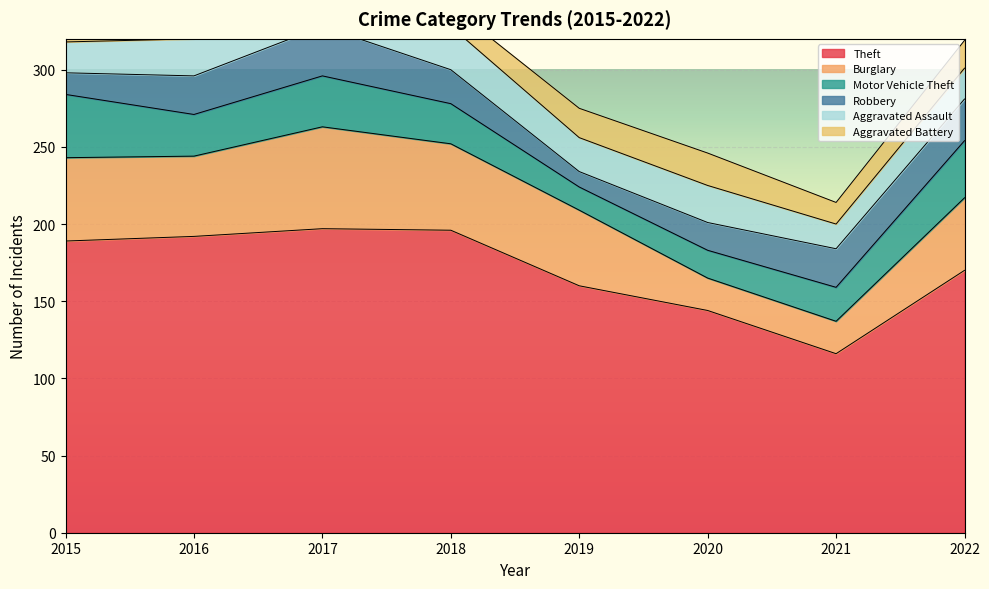

How many data points in Aggravated Assault are above 22?

3